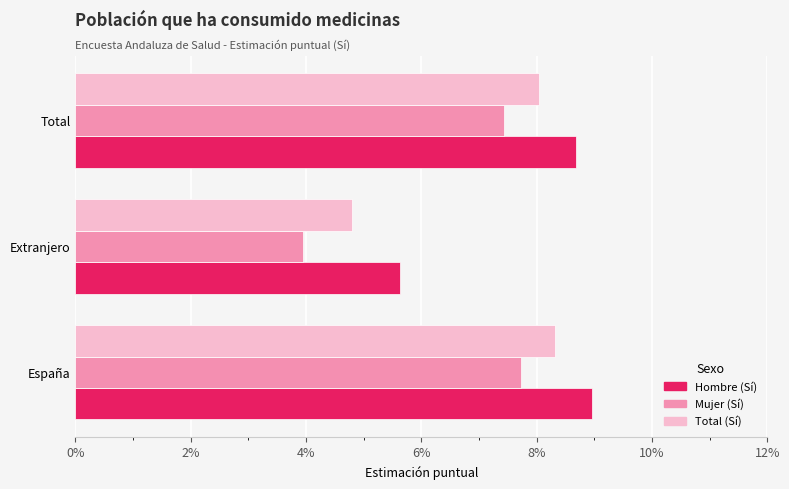

Which series has the widest spread of values?

Mujer (Sí)